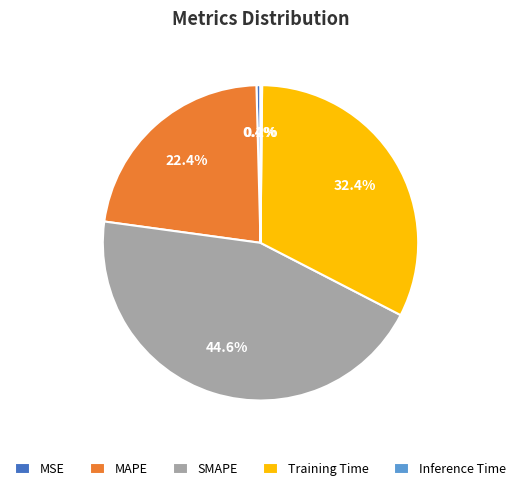

What is the largest slice in the pie chart?

SMAPE